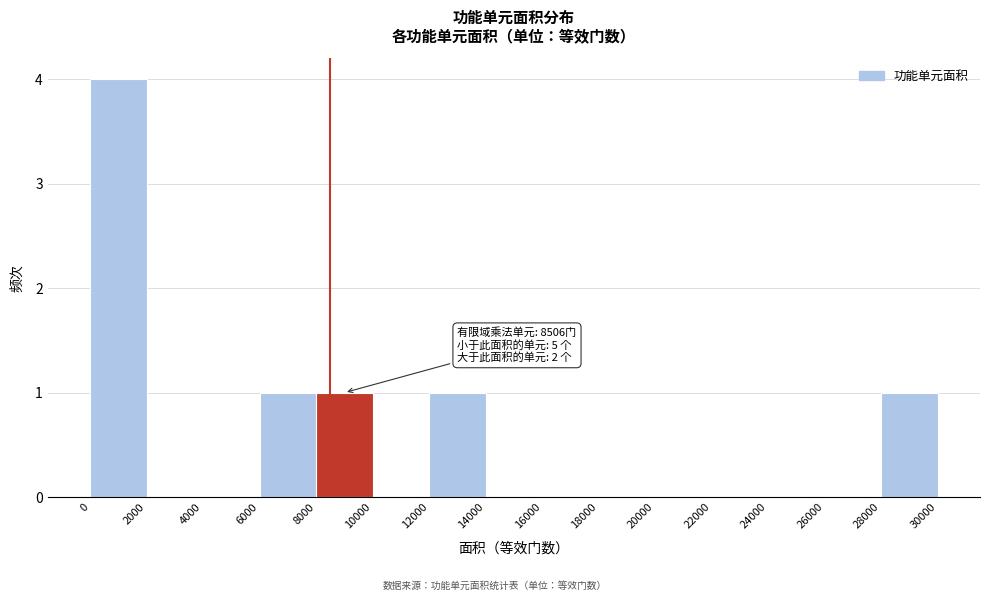

Over which range of the x-axis is the bar tallest?

0 to 2000